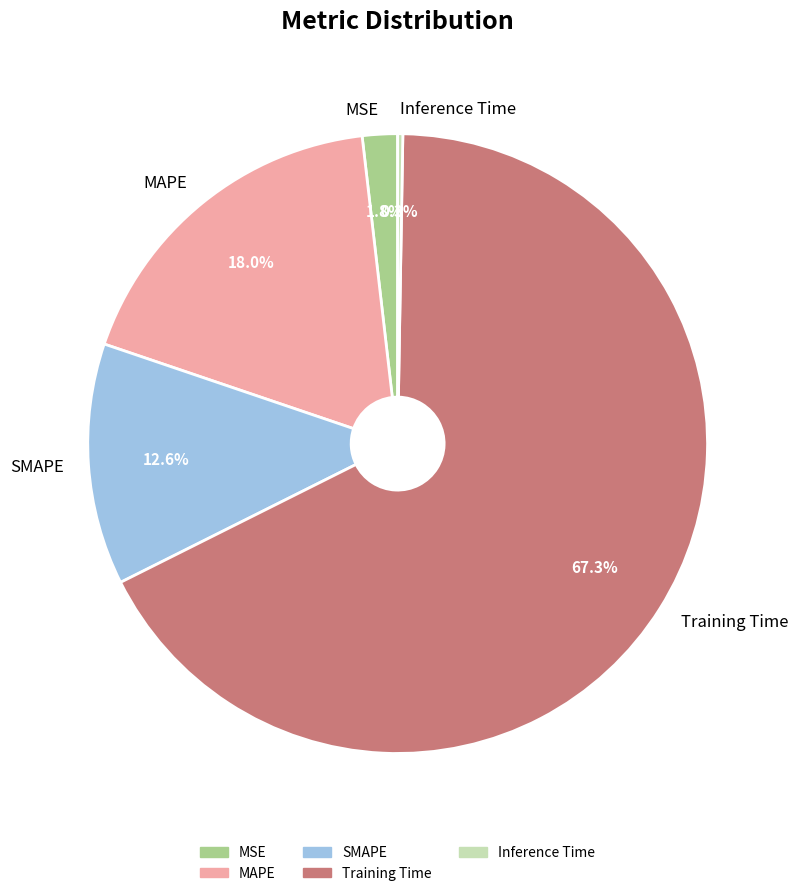

How much of the chart is everything except MAPE?

82.0%